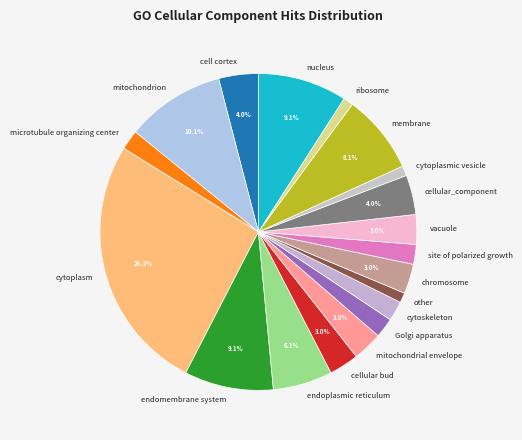

Is it true that vacuole is 12% of the pie?

False